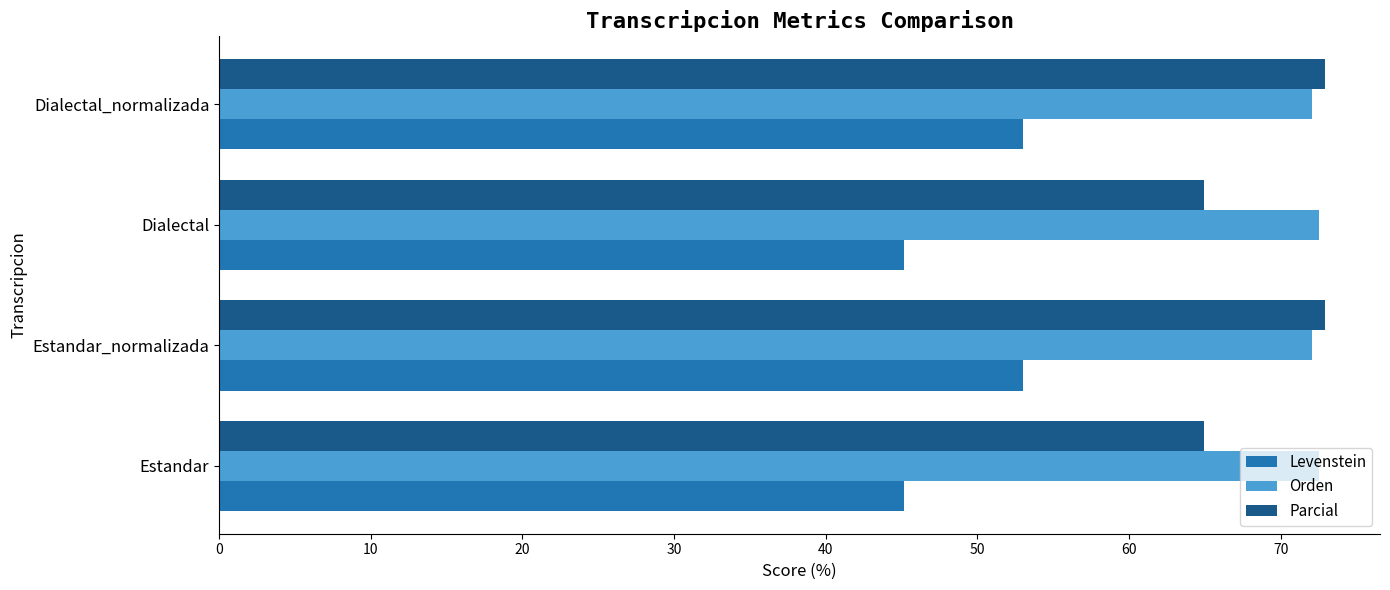

What are all the series names shown in the legend?

Levenstein, Orden, Parcial